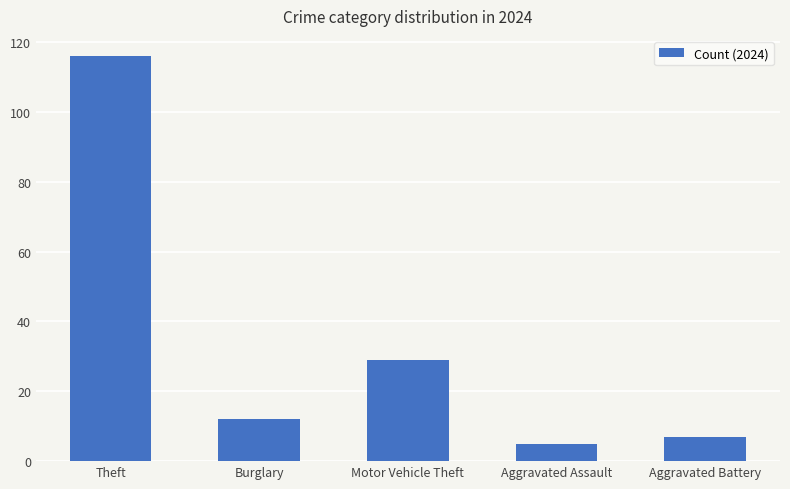

The value at Motor Vehicle Theft is 41. True or false?

False